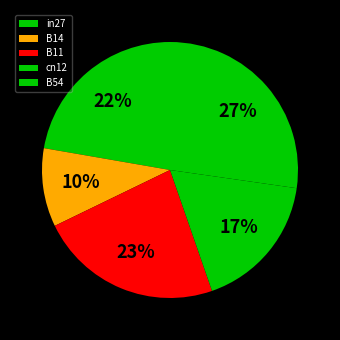

How many slices are in this pie chart?

5